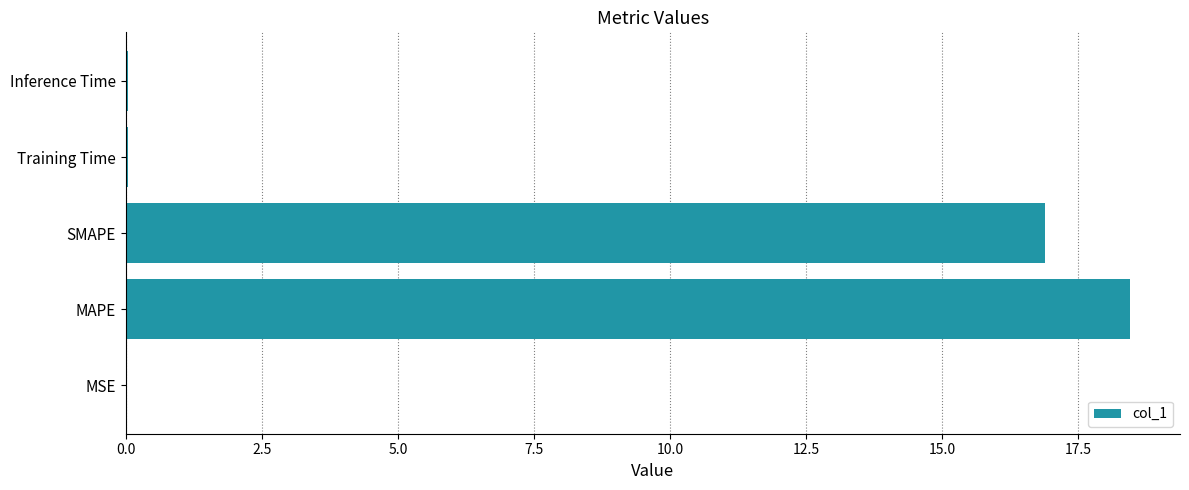

Where is the data nearest to the value 9?

SMAPE